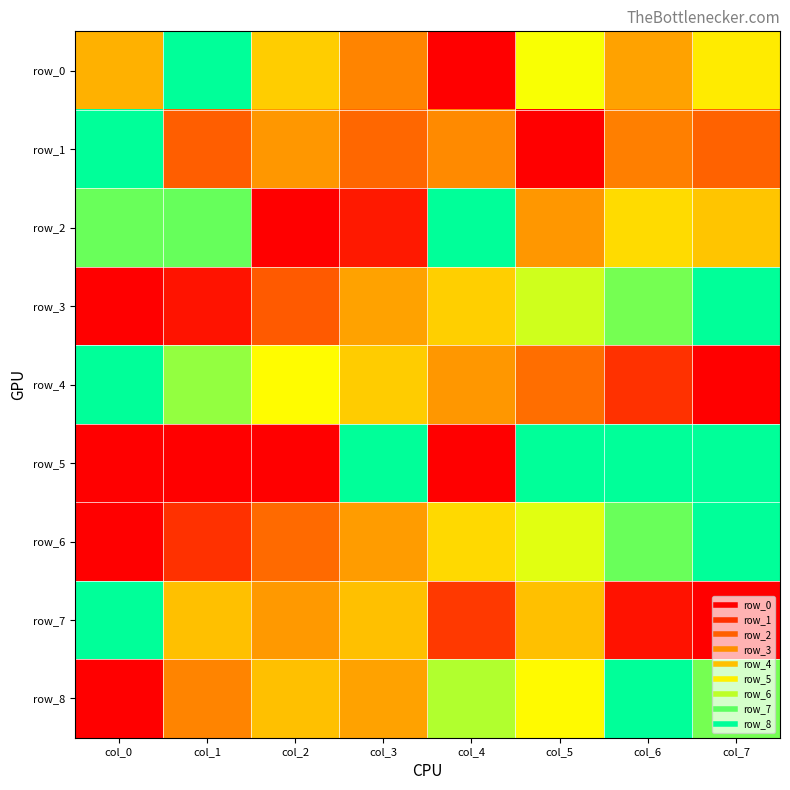

Which series has the widest spread of values?

row_0